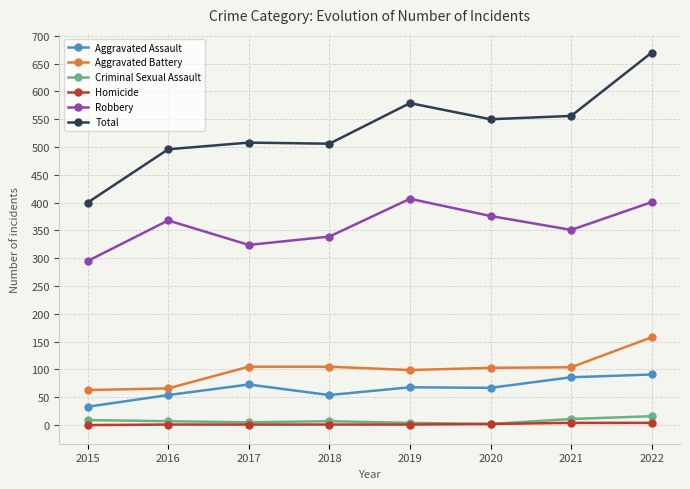

Which series has the largest range (max minus min)?

Total